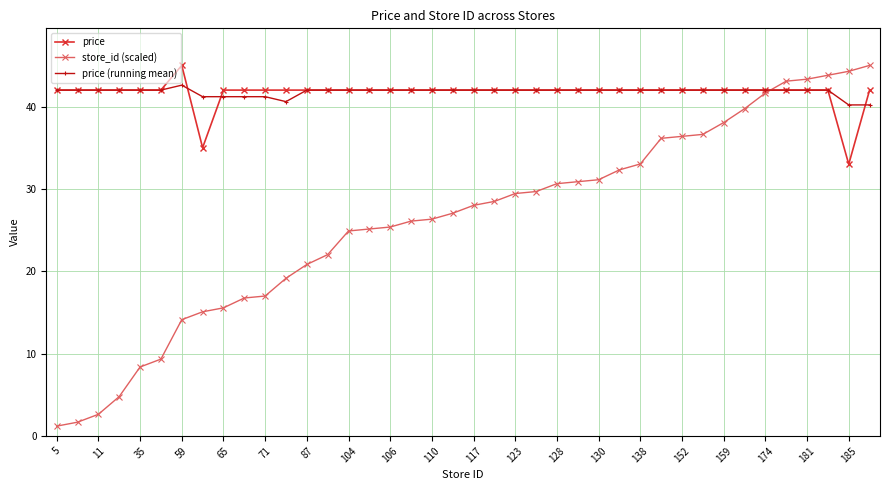

What is the smallest value displayed?

1.2